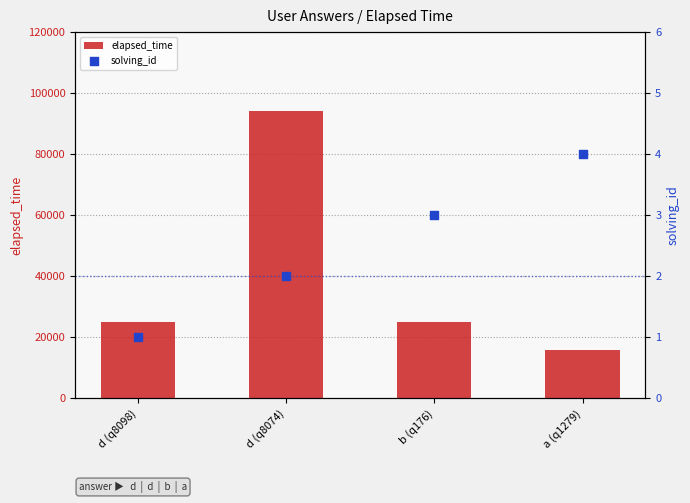

What is the total value across all series at b (q176)?

25003